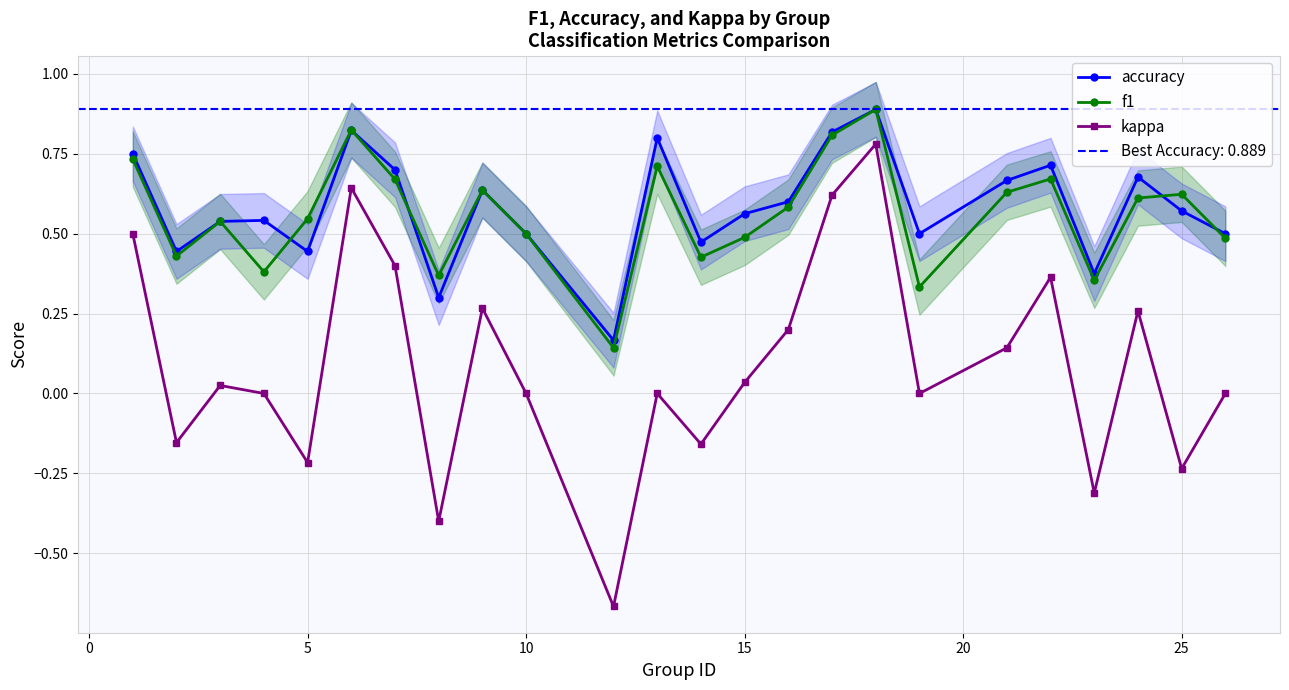

Reading right to left, transcribe all the data shown in this chart.

accuracy: 0.5	0.6	0.7	0.4	0.7	0.7	0.5	0.9	0.8	0.6	0.6	0.5	0.8	0.2	0.5	0.6	0.3	0.7	0.8	0.4	0.5	0.5	0.4	0.8
f1: 0.5	0.6	0.6	0.4	0.7	0.6	0.3	0.9	0.8	0.6	0.5	0.4	0.7	0.1	0.5	0.6	0.4	0.7	0.8	0.5	0.4	0.5	0.4	0.7
kappa: 0.0	-0.2	0.3	-0.3	0.4	0.1	0.0	0.8	0.6	0.2	0.0	-0.2	0.0	-0.7	0.0	0.3	-0.4	0.4	0.6	-0.2	0.0	0.0	-0.2	0.5